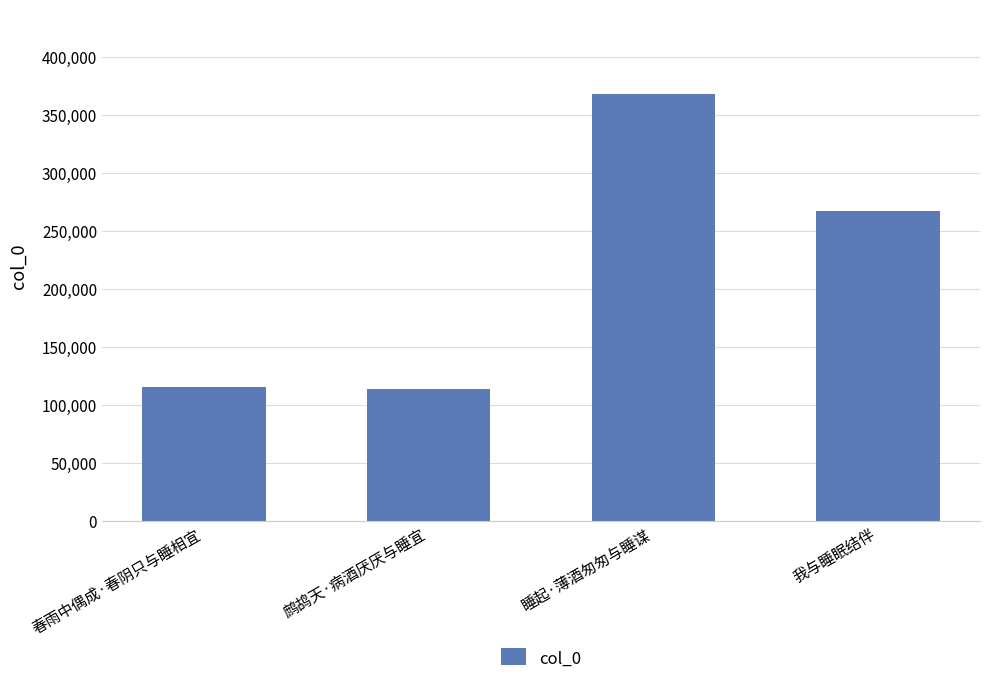

How many distinct data groups are displayed?

1